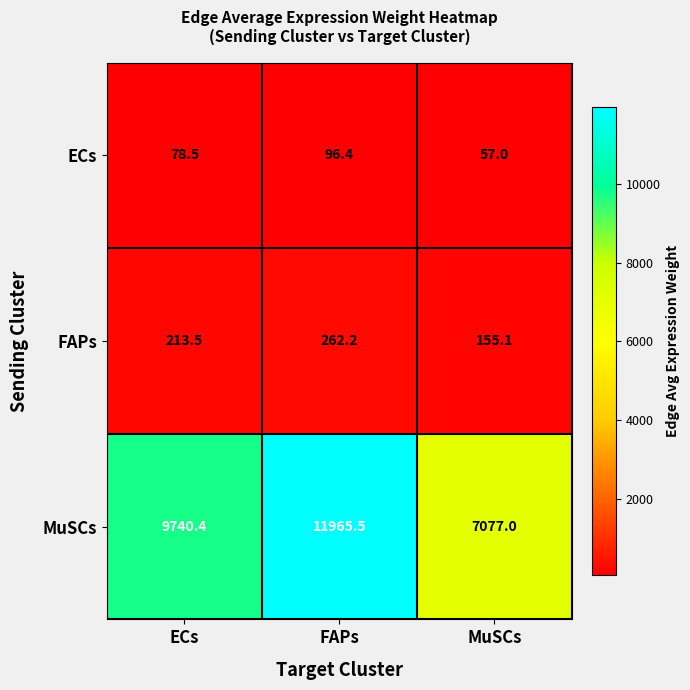

True or false: ECs has a value of 116.6 at ECs.

False